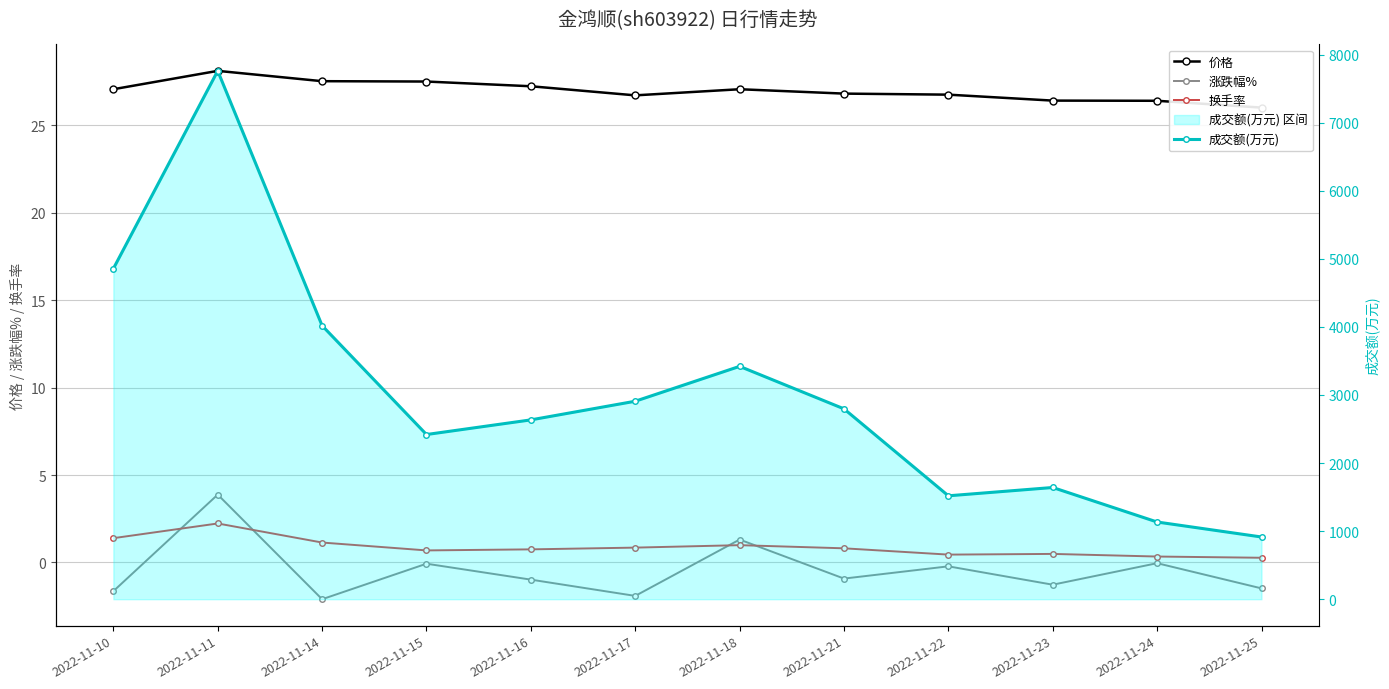

How many values in the 成交额(万元) series exceed 2796?

5